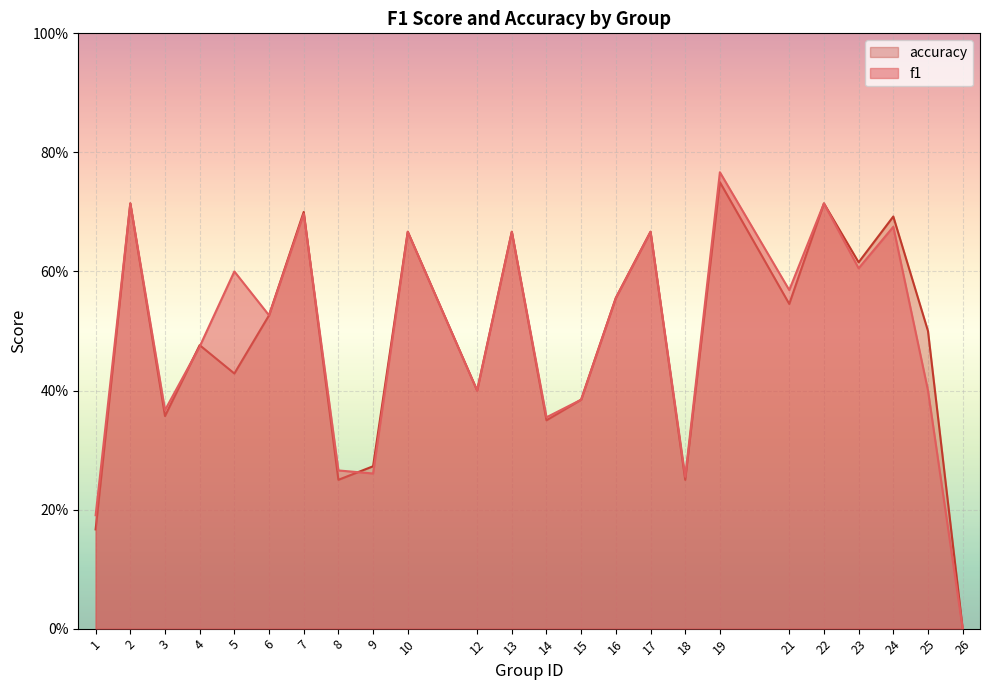

What is the value of the f1 point at the 19th from the left?

0.6